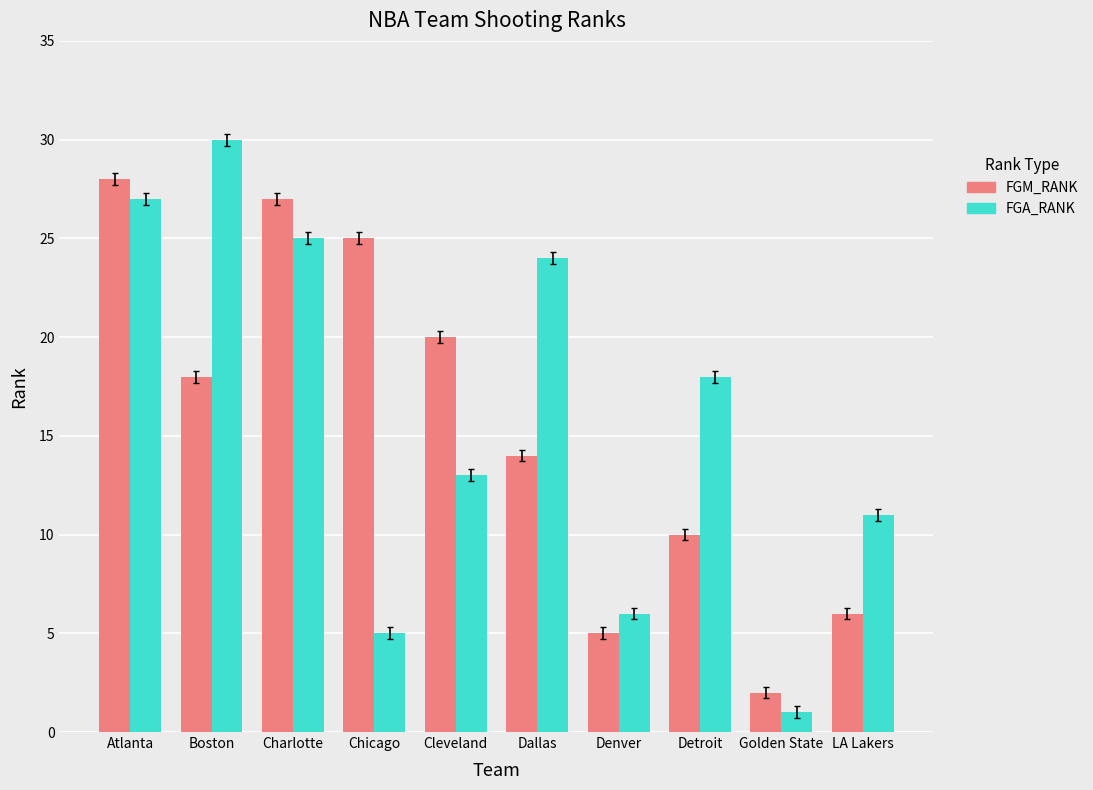

What position from the left is LA Lakers?

10